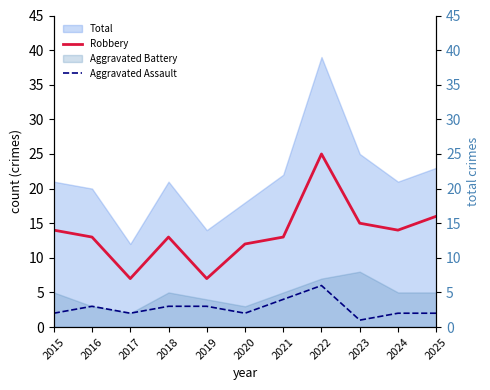

What is the total value across all series at 2017?

9